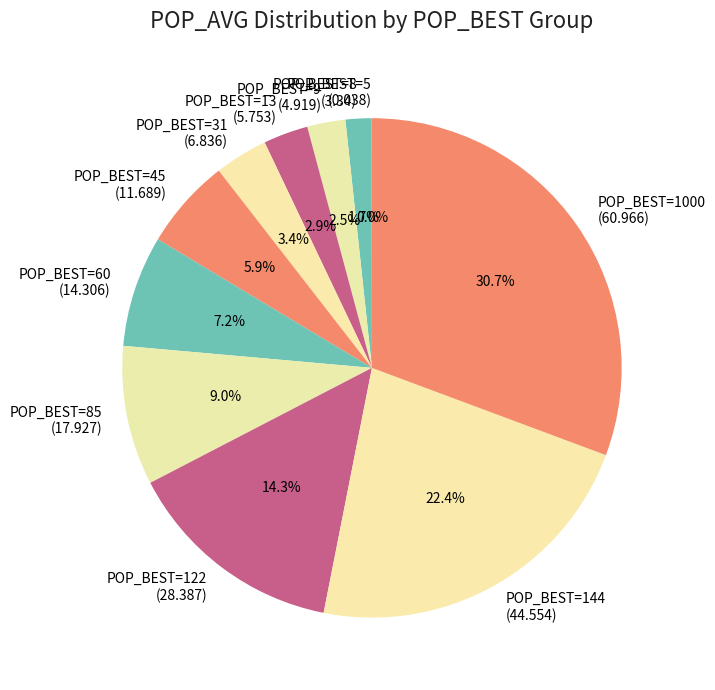

Is the sum of POP_BEST=60 (14.306) and POP_BEST=8 (3.34) greater than half?

No